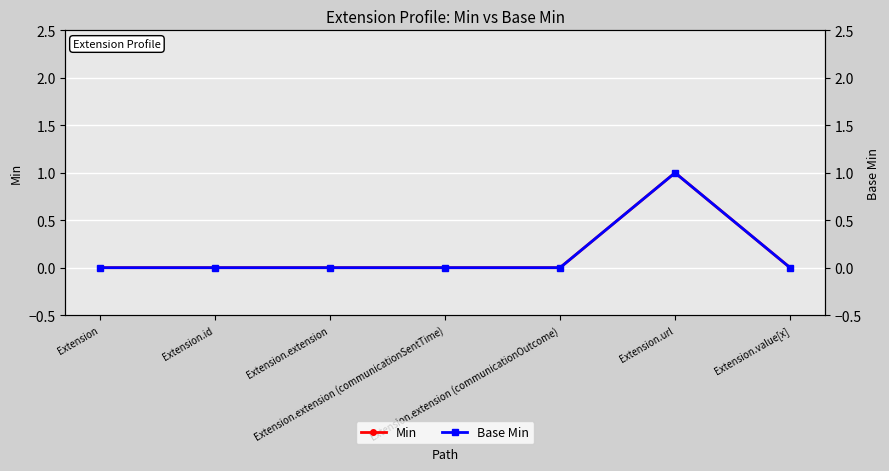

True or false: Base Min and Min intersect in this chart.

False